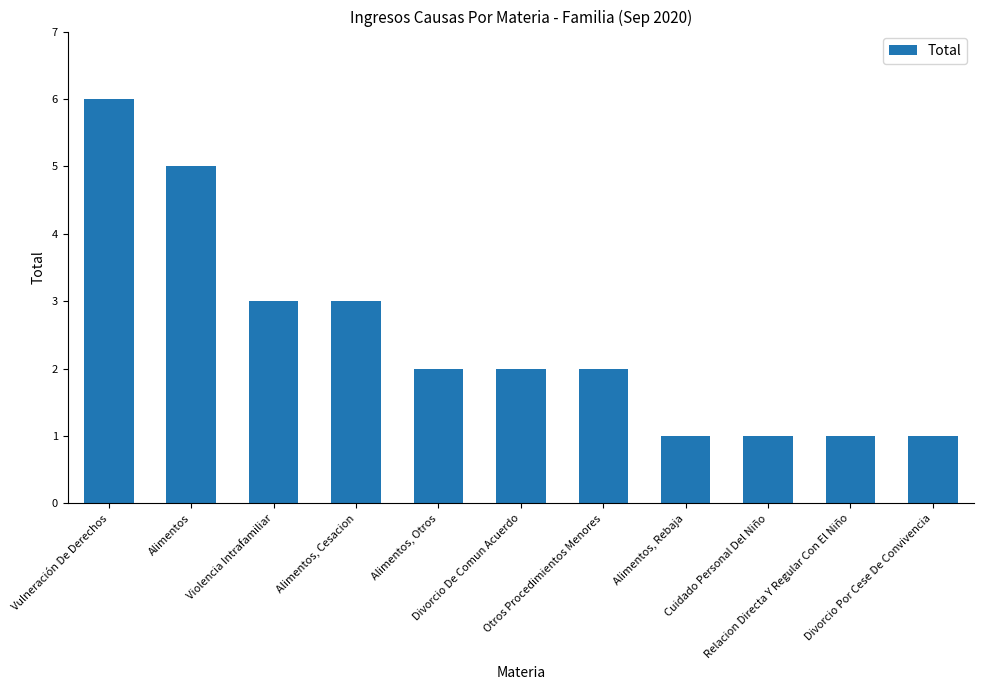

What is the change in value from Violencia Intrafamiliar to Divorcio De Comun Acuerdo?

-1